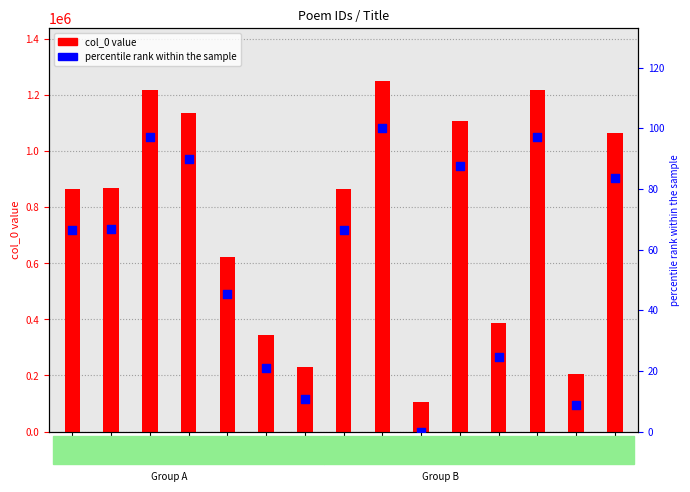

Which series contains the highest Y value?

col_0